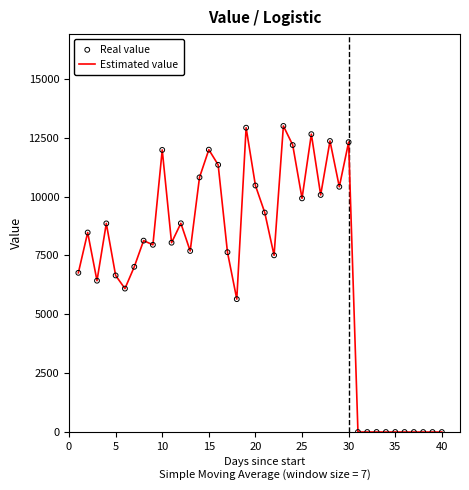

What is the greatest value displayed?

13000.0